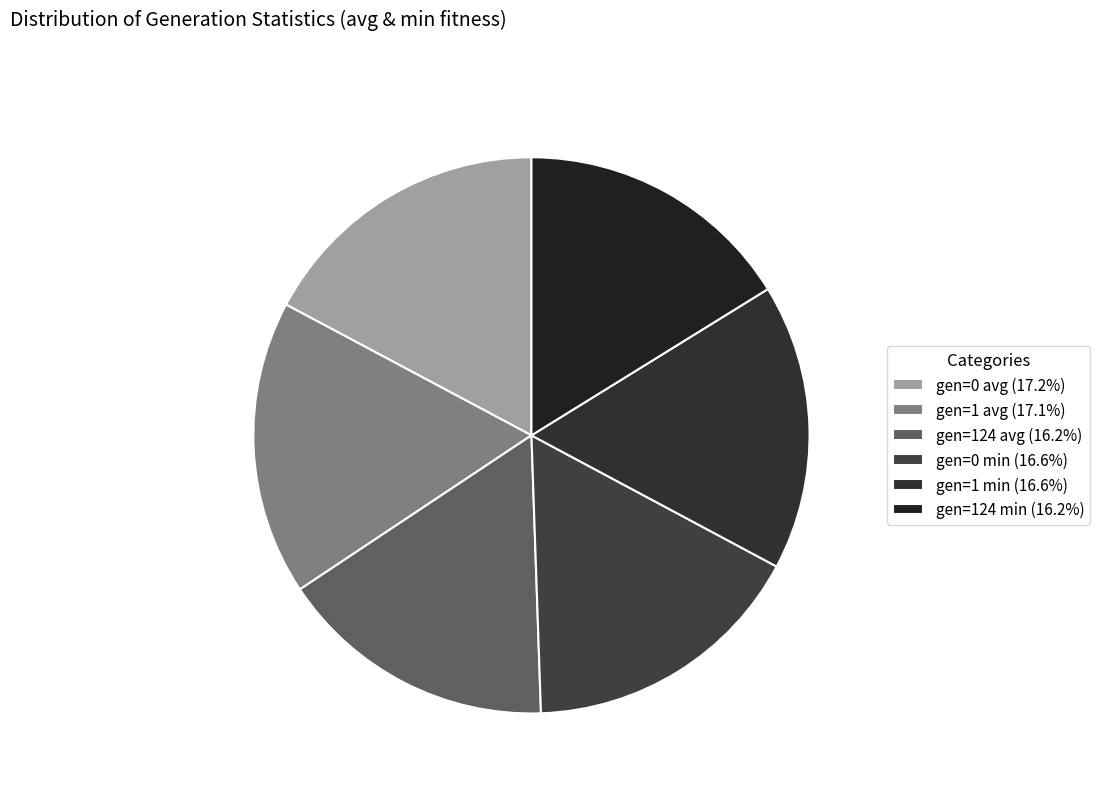

Between gen=124 min and gen=1 avg, which is larger?

gen=1 avg